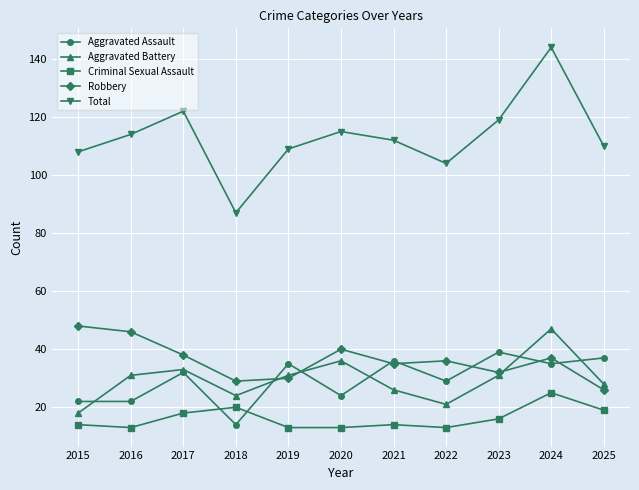

What is the sum of the Robbery values at 2019 and 2015?

78